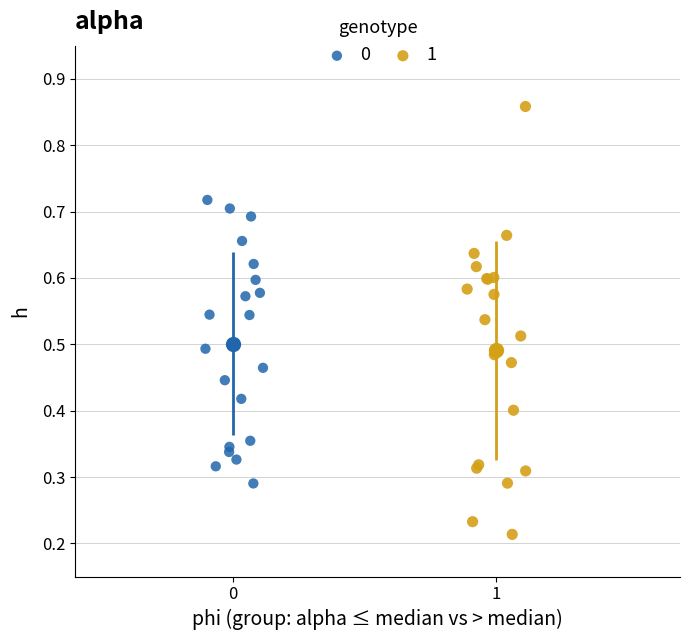

Which series contains the lowest Y value?

1